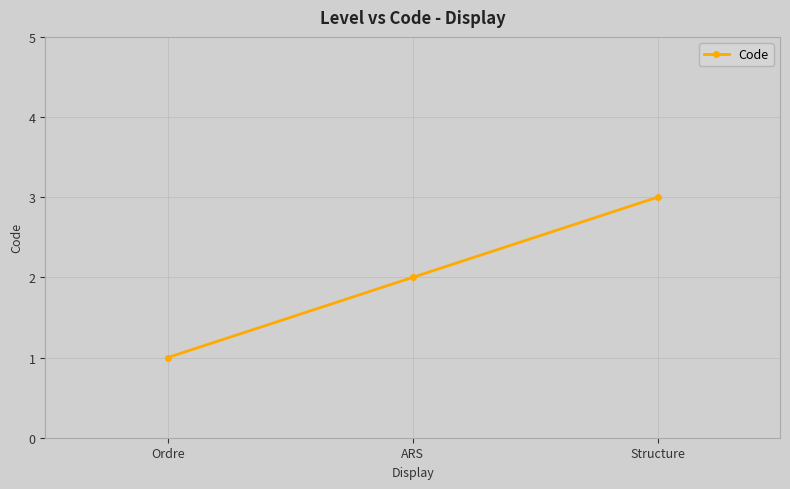

Count the number of data series in this chart.

1